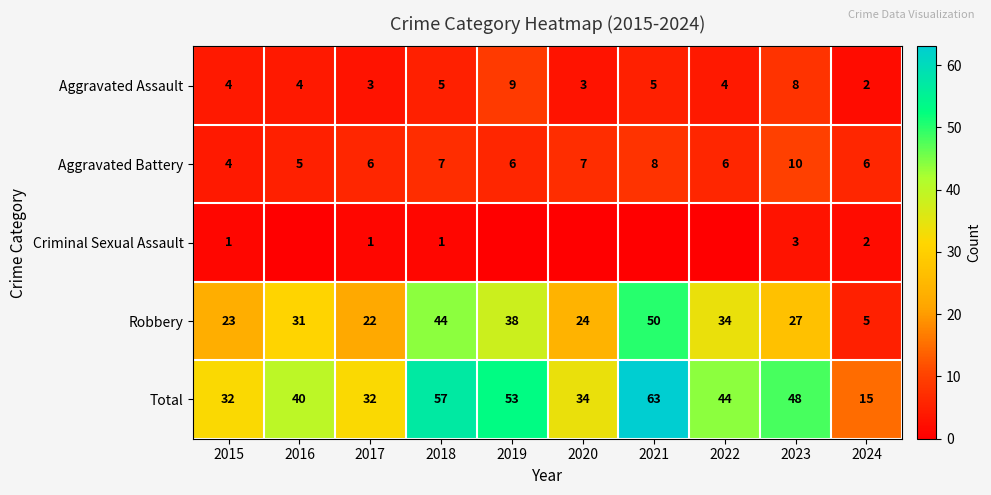

At which category is the sum across all series the highest?

2021